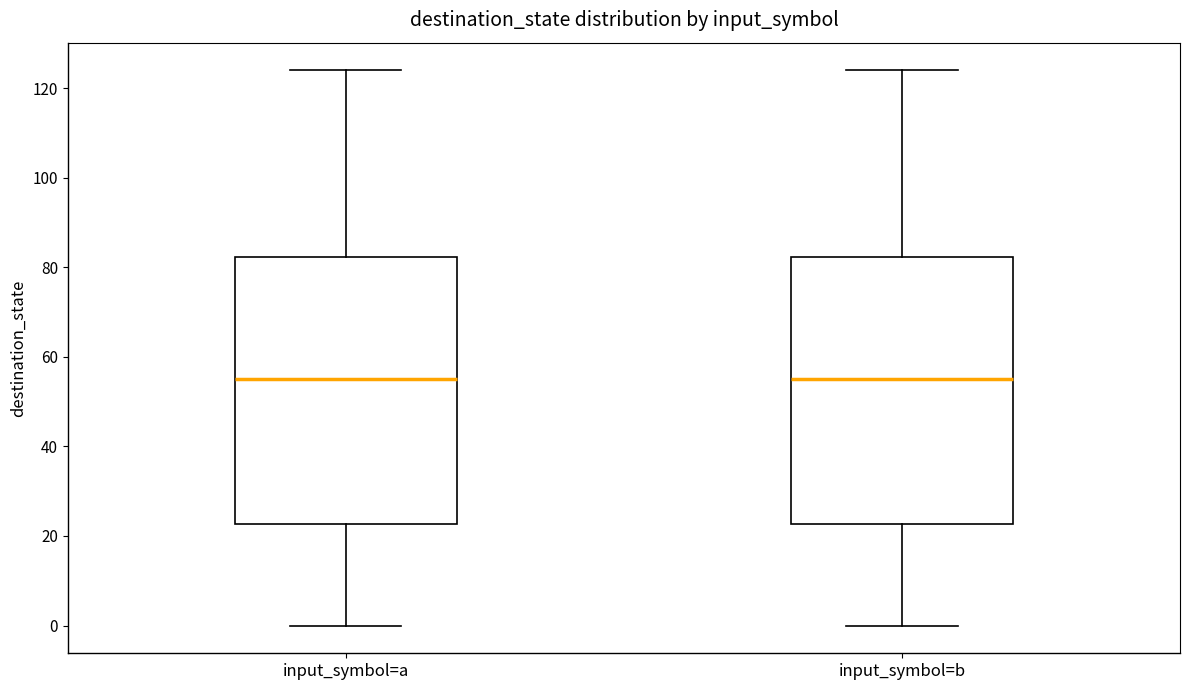

Reading left to right, read every box against the y-axis: the position of its median line, the range the box covers, and the ends of its whiskers. The values are not printed on the chart, so give them approximately, as read against the axis.

input_symbol=a: median 56, box 22 to 82, whiskers 0 to 124
input_symbol=b: median 56, box 22 to 82, whiskers 0 to 124